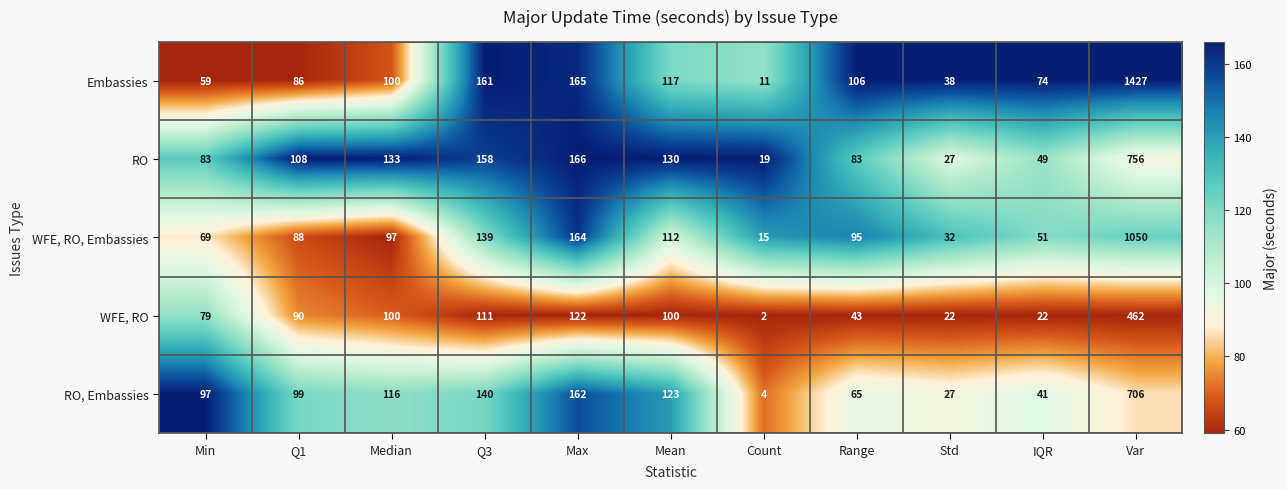

Which category has the highest value across all series?

Var